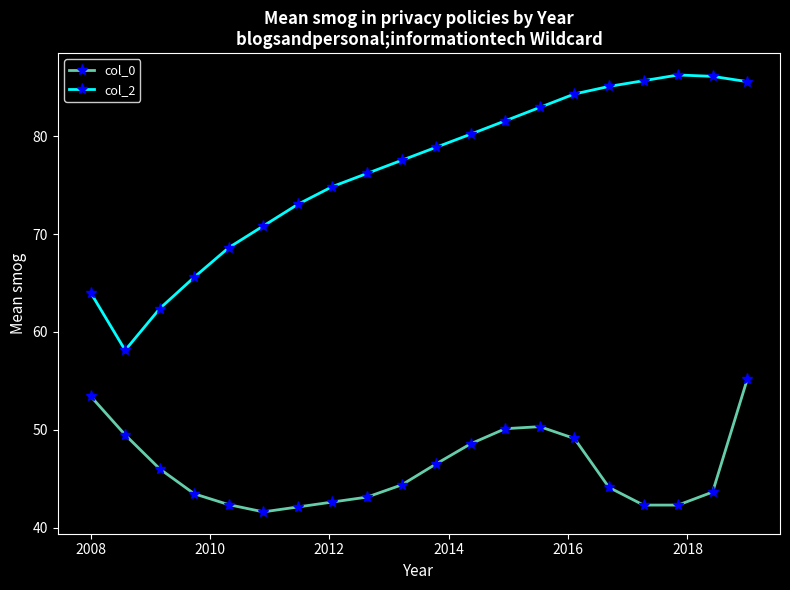

What is the average value of the col_2 series?

76.4